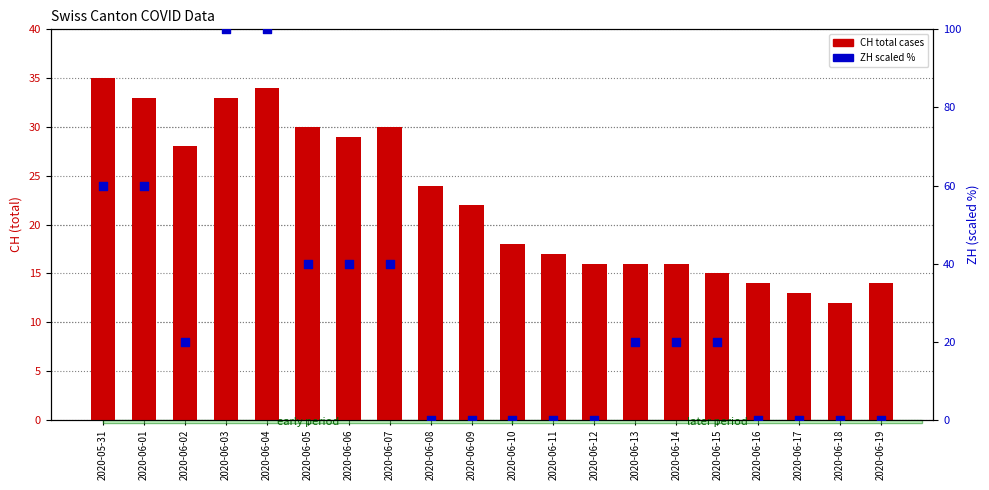

Which series contains the lowest Y value?

ZH (scaled %)